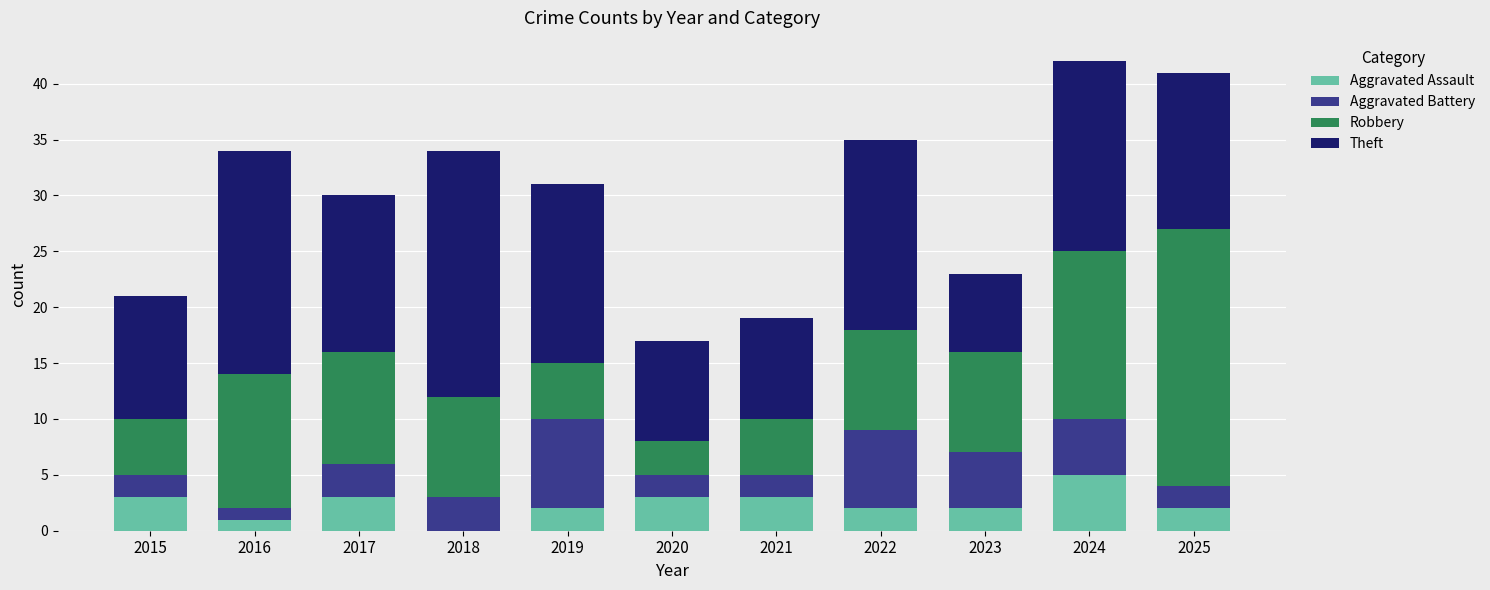

What is the sum of the Aggravated Assault values at 2021 and 2023?

5